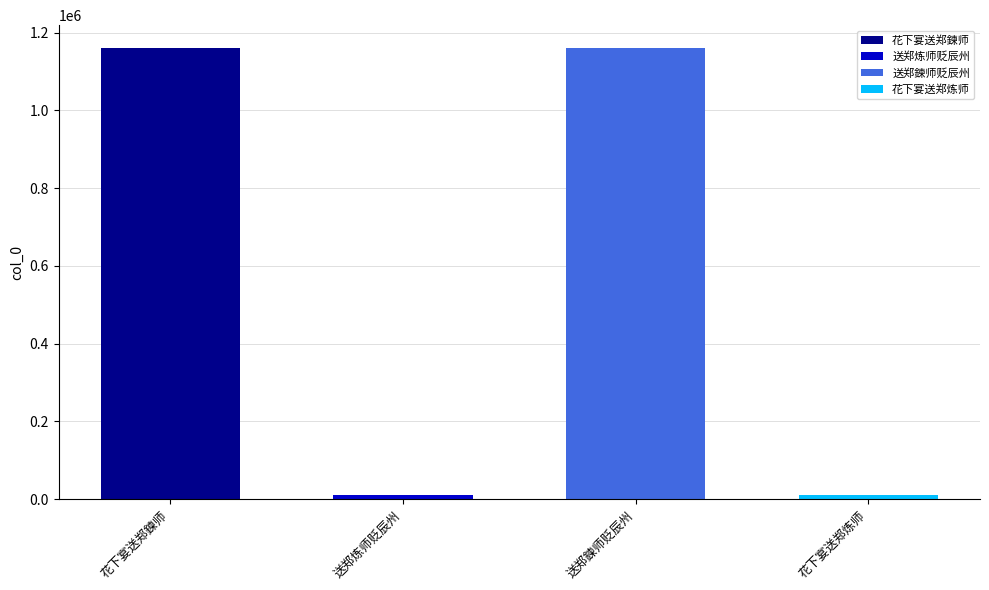

What is the value of the 1st bar from the left?

1161254